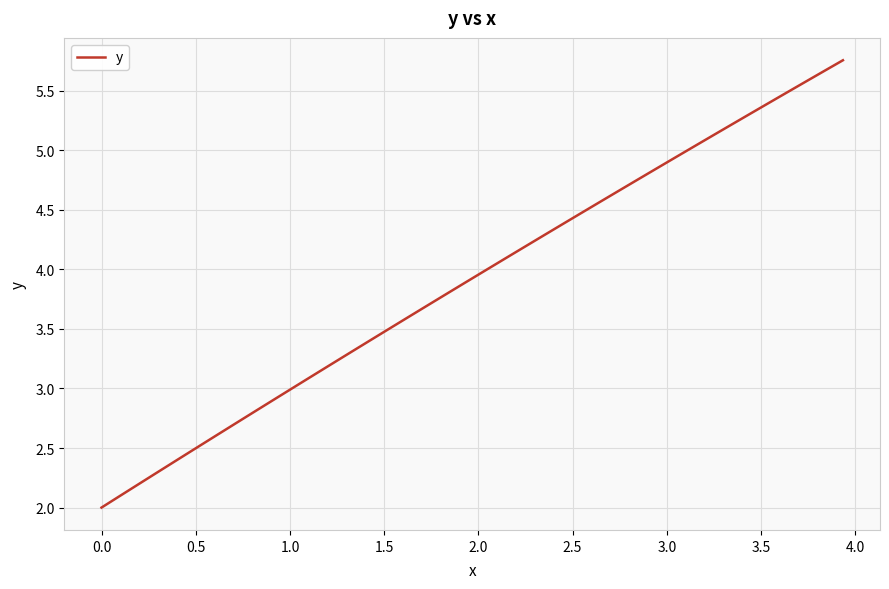

What is the sum of all values?

156.7